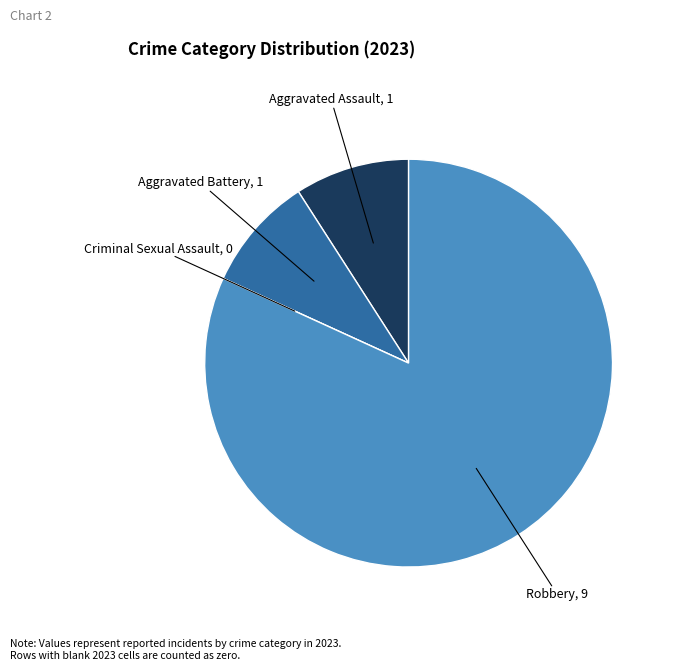

Do Aggravated Battery, 1 and Robbery, 9 together represent more than half of the pie?

Yes